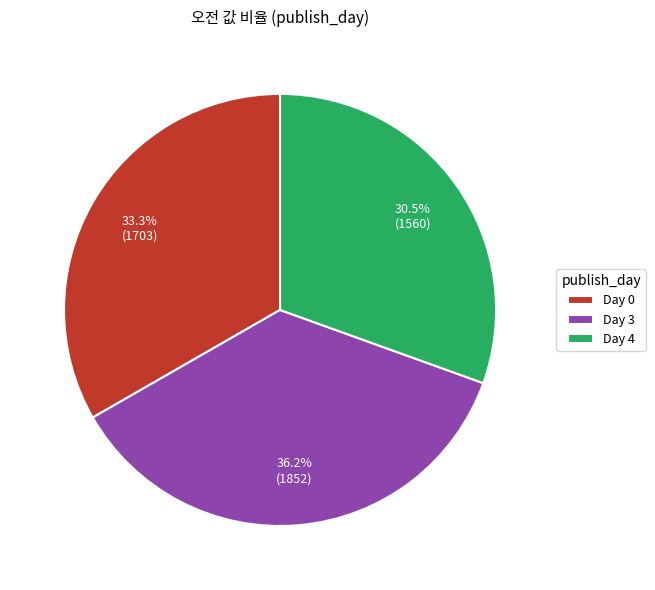

Does Day 0 account for over 50% of the chart?

No